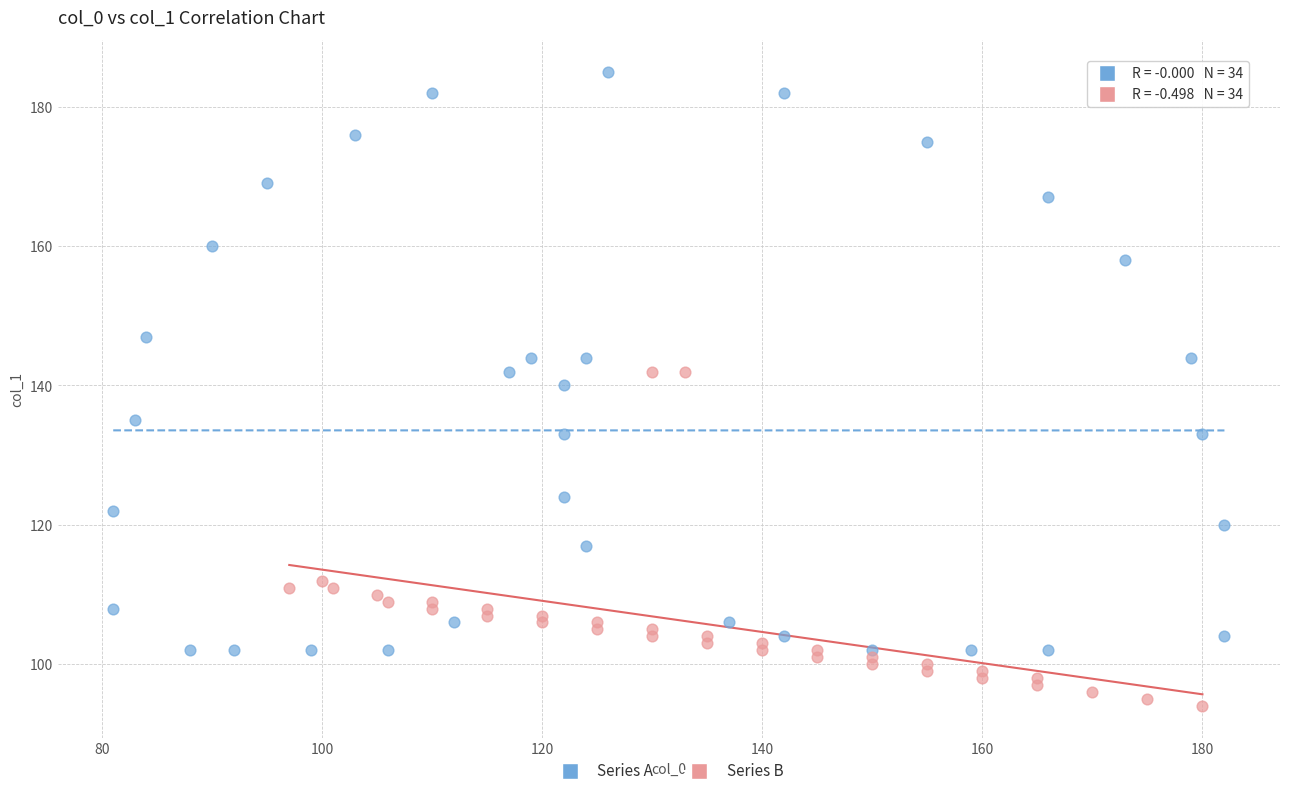

Which series contains the lowest Y value?

Series B